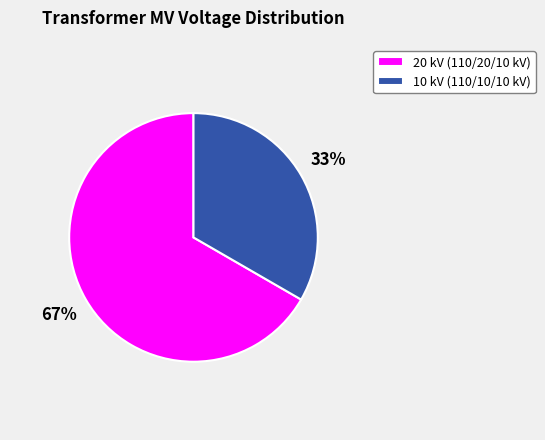

True or false: 10 kV (110/10/10 kV) accounts for 41% of the total.

False